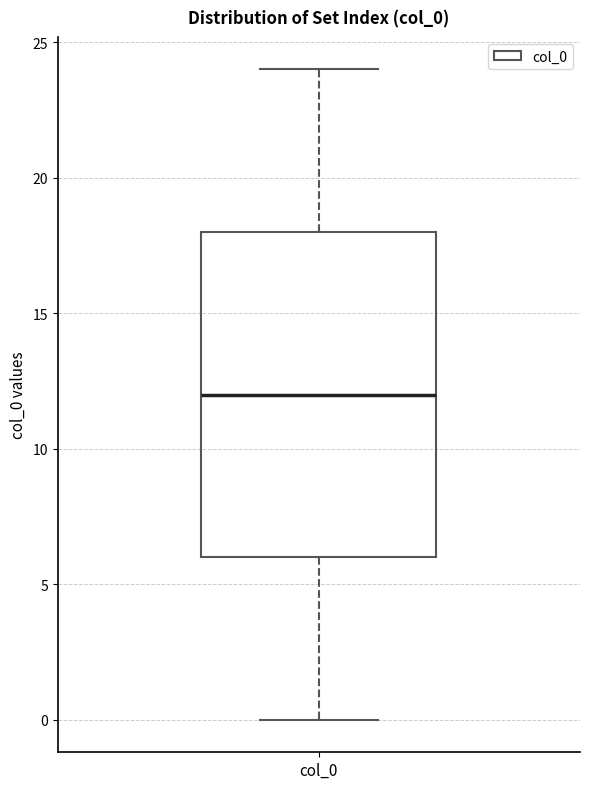

Transcribe this box plot: give where the median line is, the range the box spans, and where the two whiskers end, as read against the y-axis. The values are not printed on the chart, so give them approximately, as read against the axis.

median 12, box 6 to 18, whiskers 0 to 24